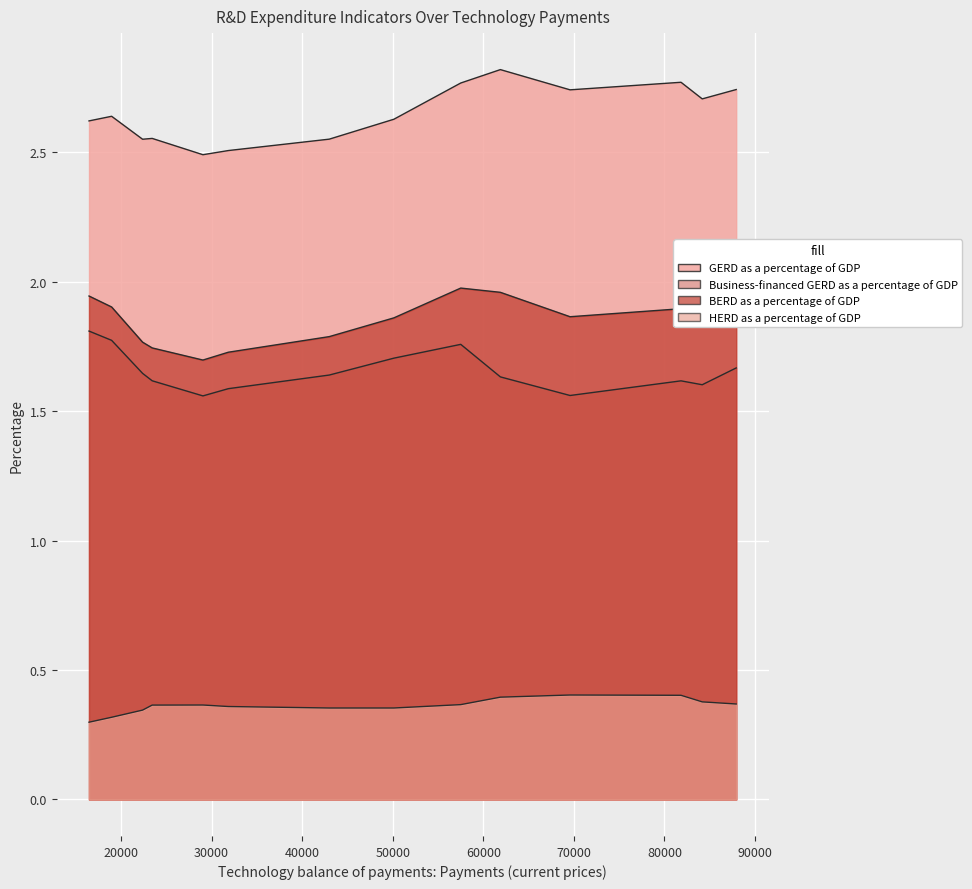

Is it true that Business-financed GERD as a percentage of GDP equals 1.6 at 22381?

True